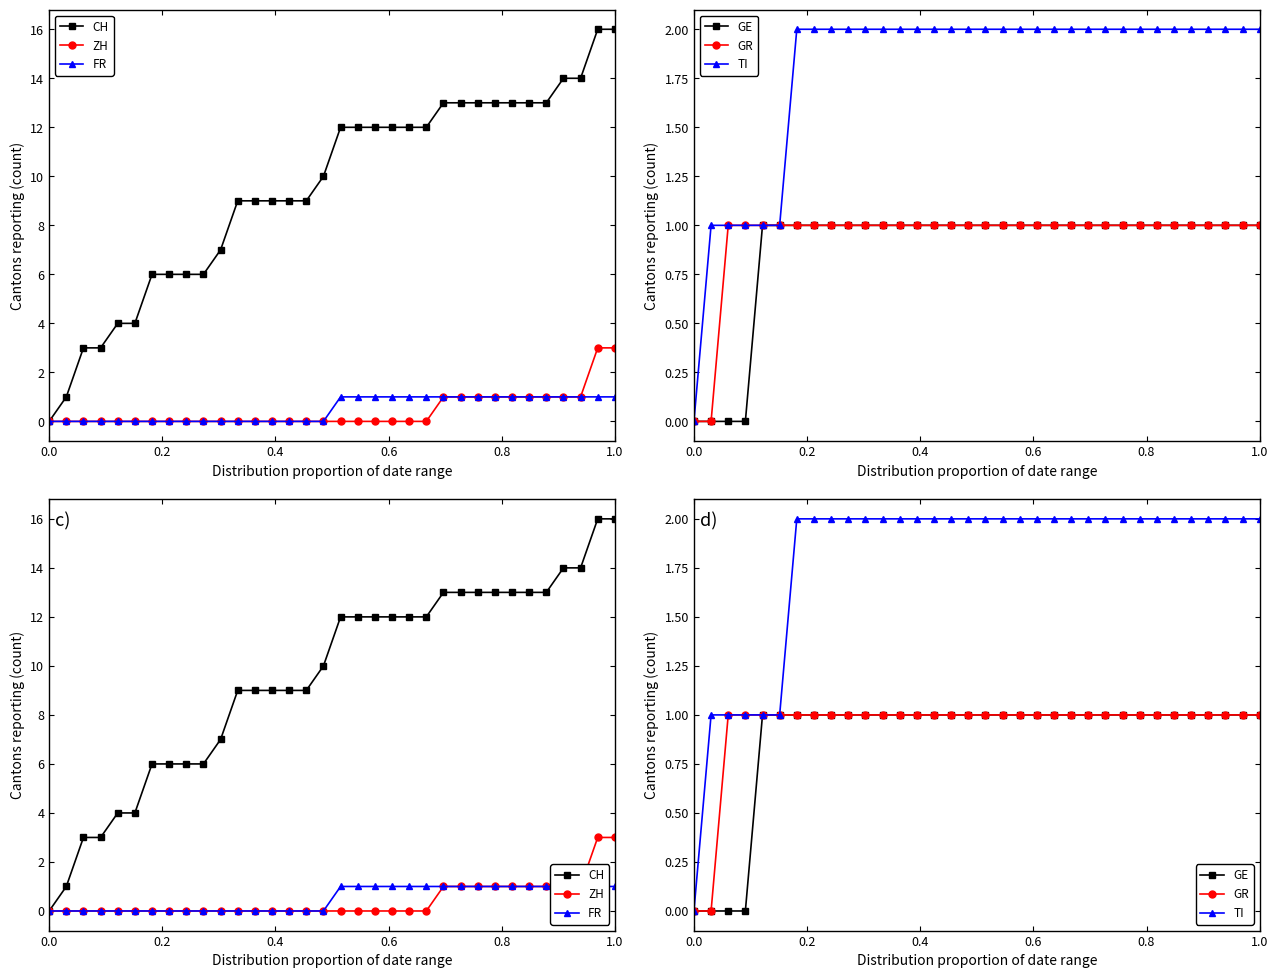

How many data points in GR are less than 1?

2